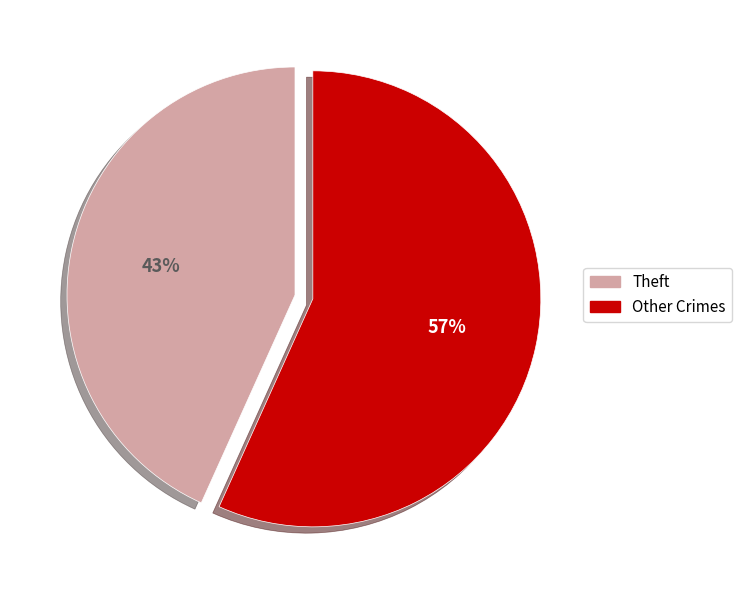

Is there any slice that represents more than half of the pie?

Yes